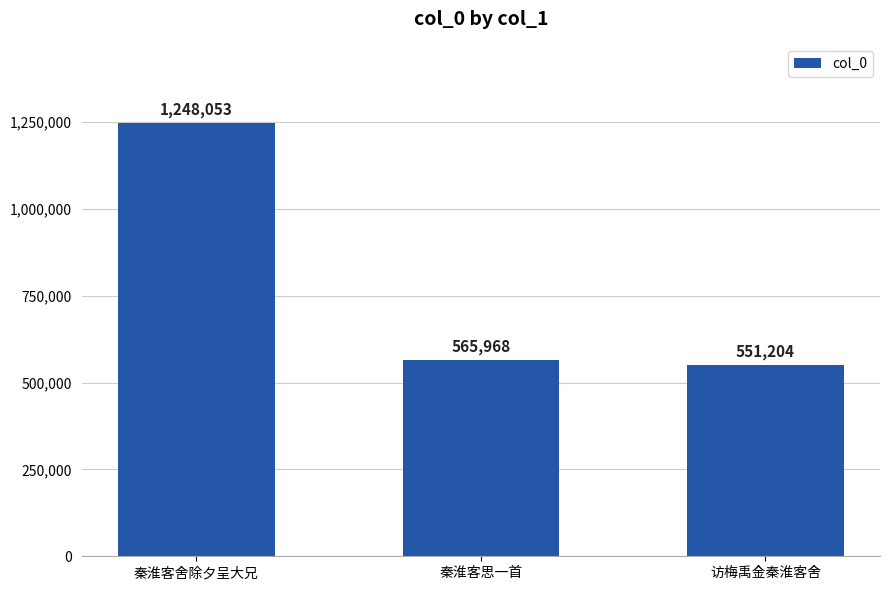

True or false: the data shows 565968 at 秦淮客思一首.

True